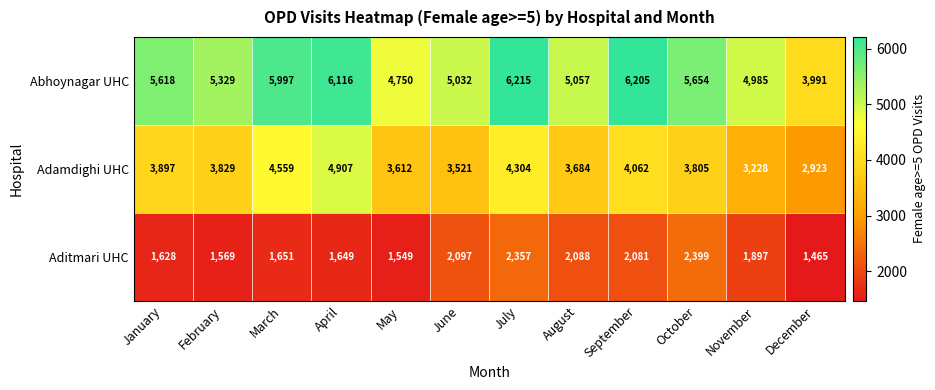

Where is Abhoynagar UHC nearest to the value 5103?

August